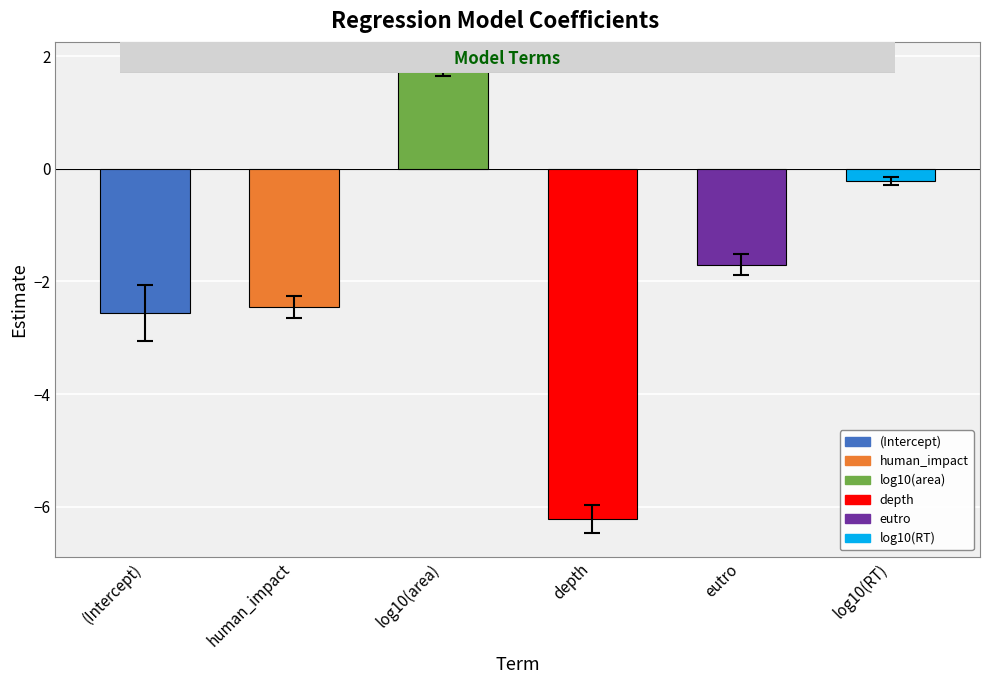

How many groups of bars are there?

6